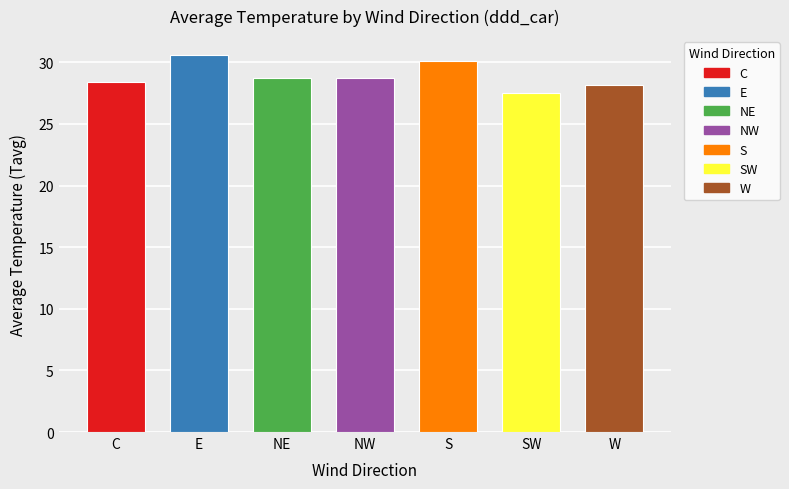

How many bars are there in total?

7